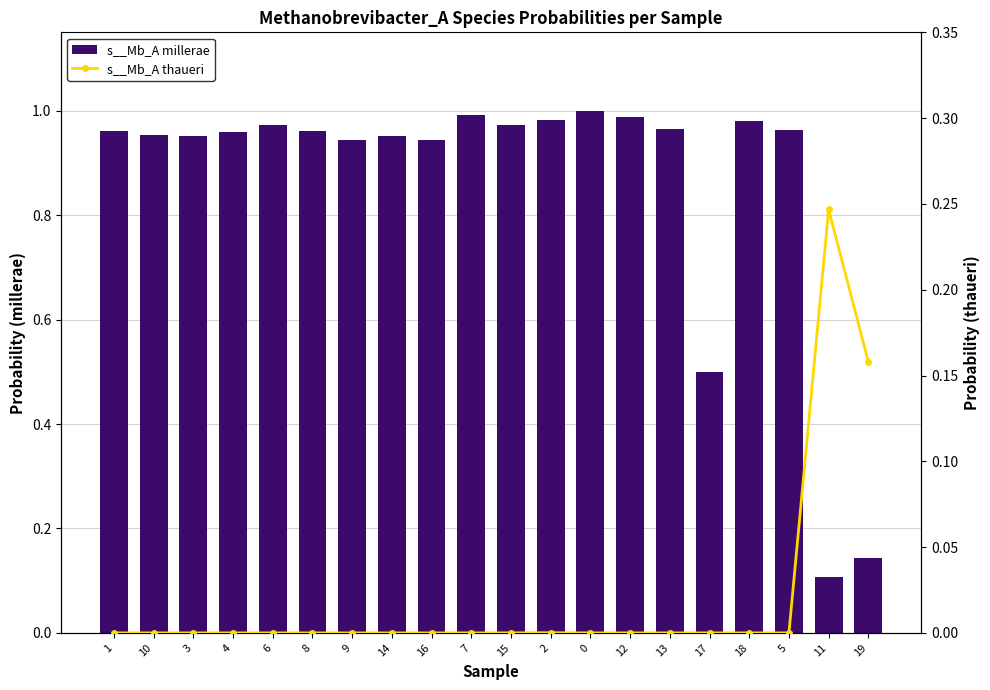

Between 13 and 17, which series saw the biggest shift?

s__Mb_A millerae